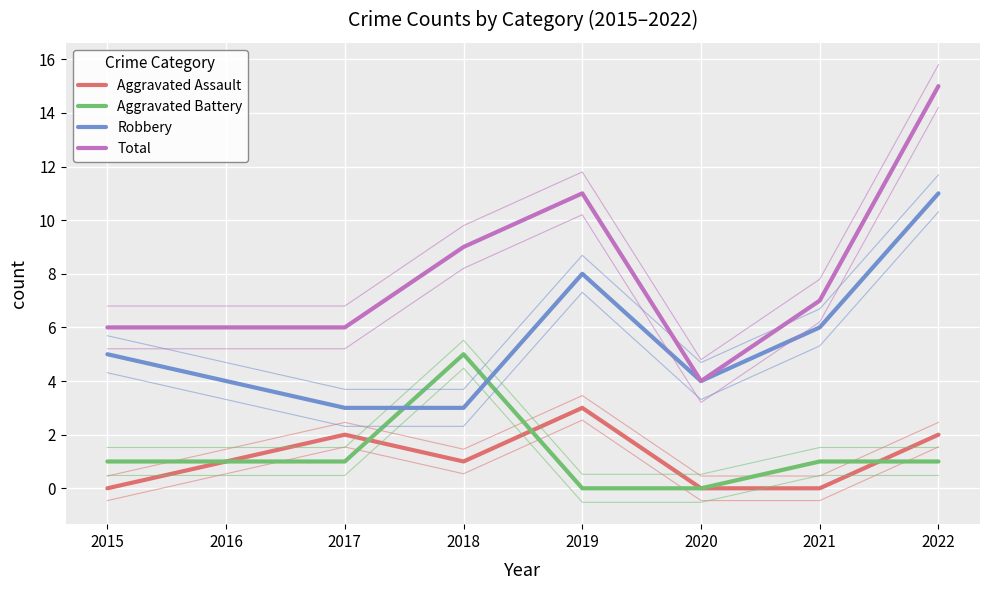

Rank the series by their maximum value, from highest to lowest.

Total, Robbery, Aggravated Battery, Aggravated Assault